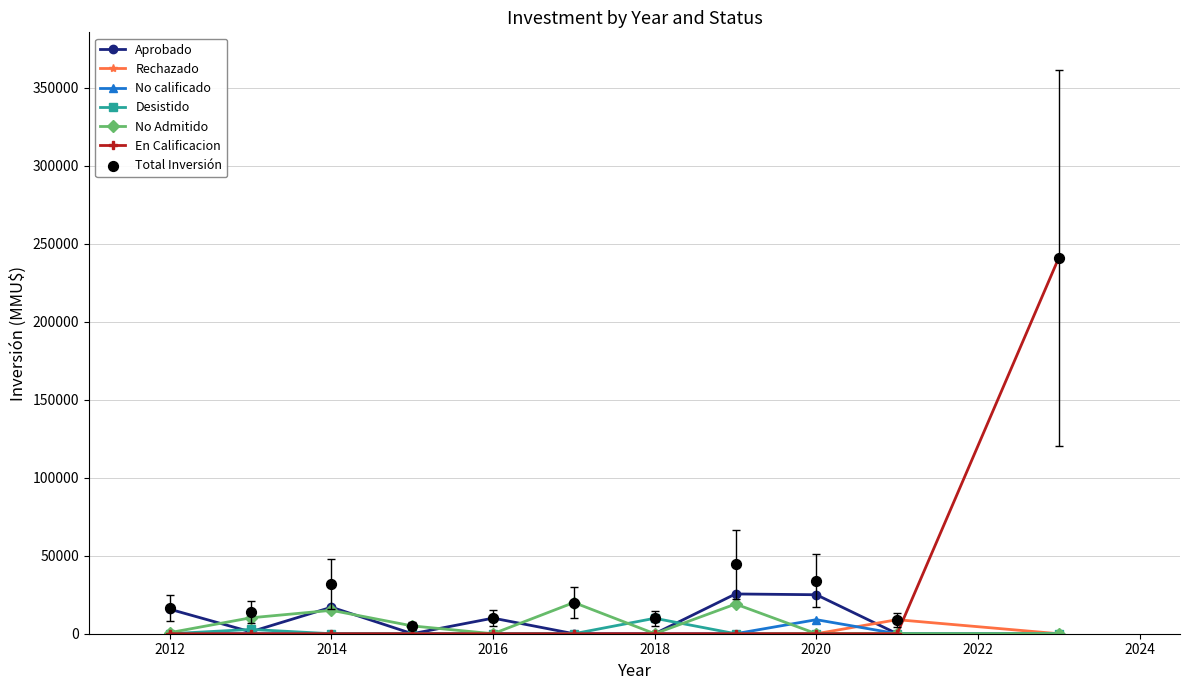

Which series reaches the minimum Y coordinate?

Aprobado